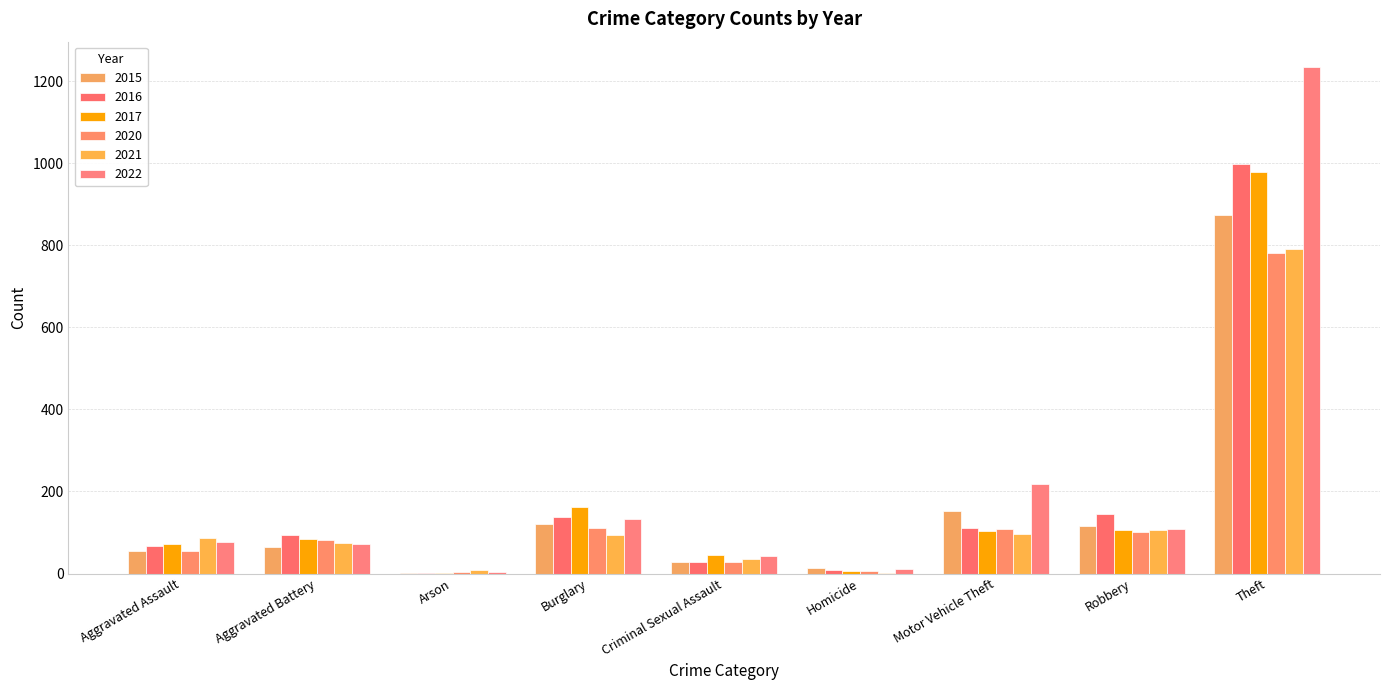

What is the label of the 3rd bar from the left?

Arson